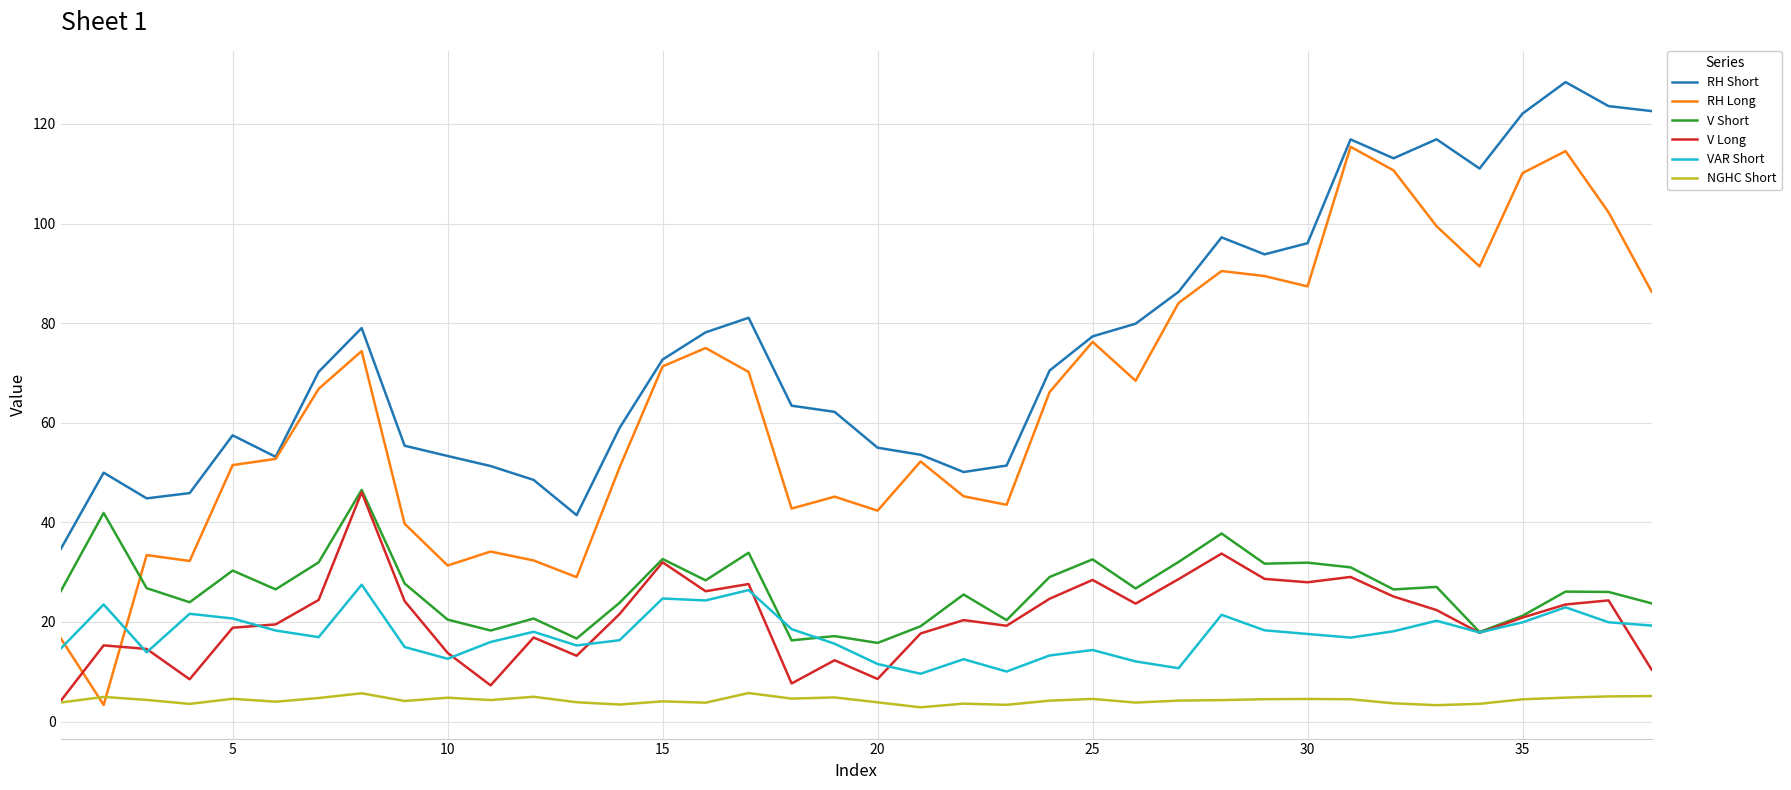

True or false: V Short and RH Short cross at least once.

False